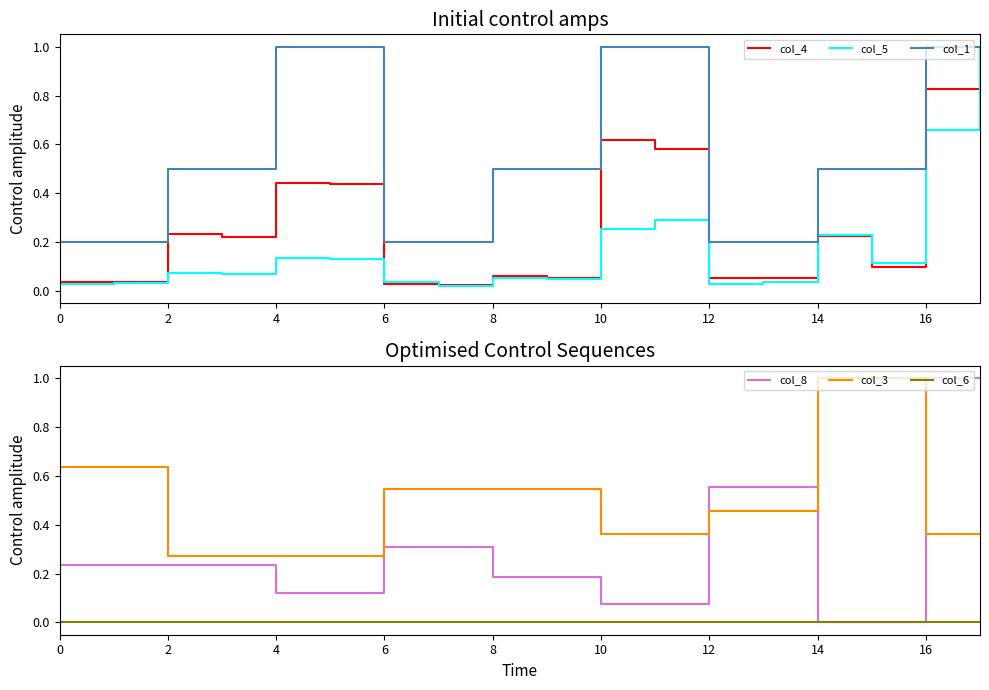

Is it true that col_4 equals 0.1 at 16?

False